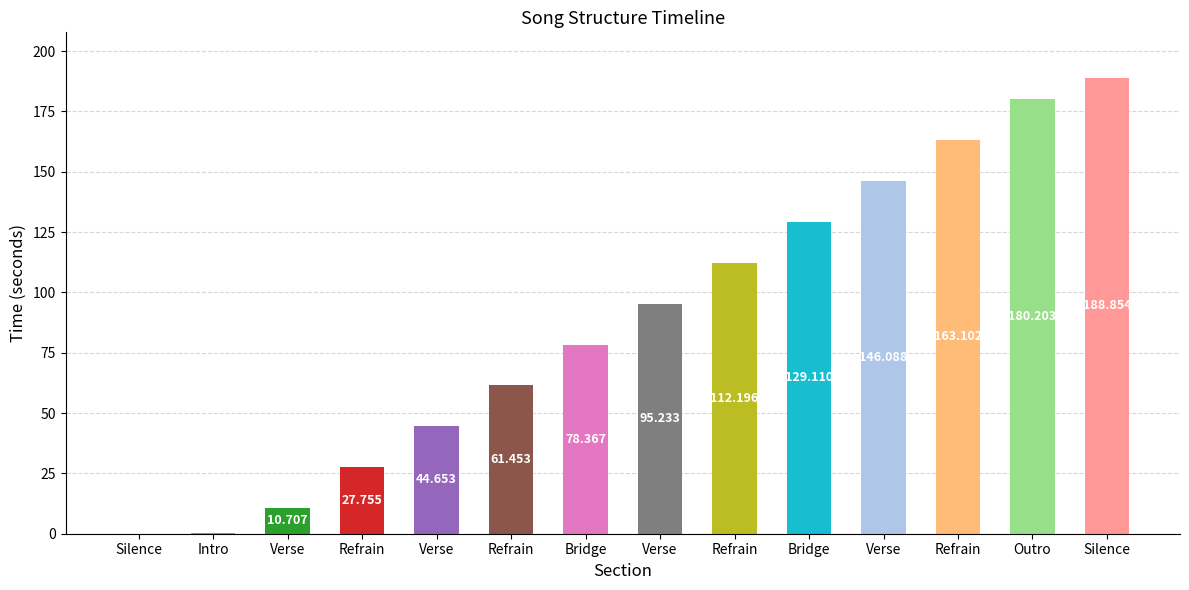

Are the bars horizontal?

No